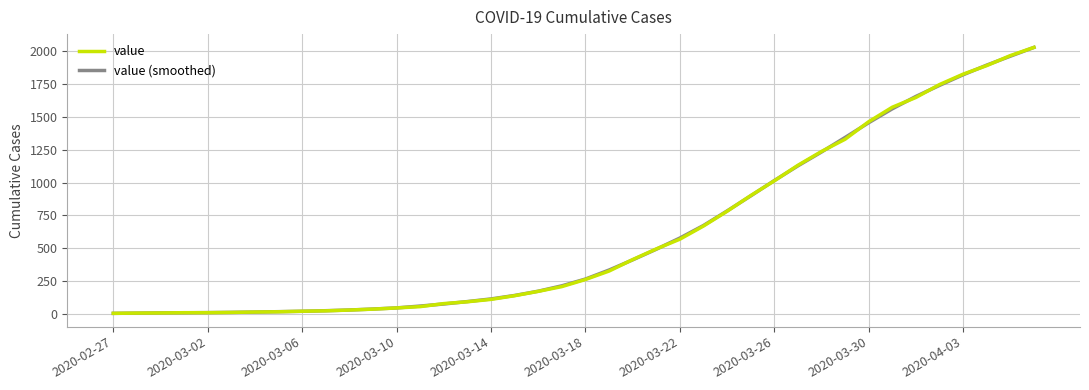

What is the maximum value shown in the chart?

2026.0